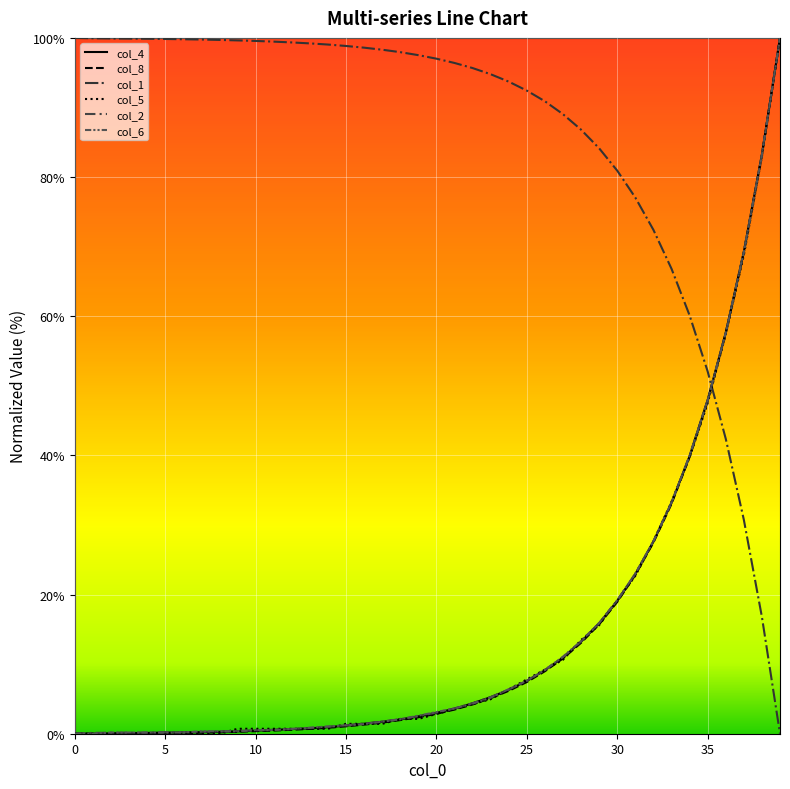

Reading left to right, list all the values displayed in this chart.

col_4: 0.0	0.0	0.1	0.1	0.1	0.2	0.2	0.2	0.3	0.3	0.4	0.6	0.7	0.8	0.9	1.2	1.4	1.7	2.0	2.5	3.0	3.6	4.4	5.3	6.3	7.6	9.1	11.0	13.2	15.9	19.1	23.0	27.6	33.2	39.9	48.0	57.6	69.2	83.2	100.0
col_8: 0.0	0.0	0.0	0.0	0.0	0.1	0.1	0.2	0.2	0.3	0.4	0.4	0.6	0.7	0.9	1.1	1.3	1.6	2.0	2.4	2.9	3.5	4.2	5.1	6.2	7.4	9.0	10.8	13.1	15.7	18.9	22.8	27.5	33.0	39.8	47.8	57.5	69.2	83.2	100.0
col_1: 100.0	99.9	99.9	99.9	99.9	99.8	99.8	99.8	99.7	99.6	99.6	99.5	99.3	99.2	99.0	98.8	98.6	98.3	97.9	97.5	97.0	96.4	95.7	94.8	93.7	92.4	90.9	89.0	86.8	84.1	80.9	77.0	72.4	66.8	60.1	52.1	42.4	30.8	16.8	0.0
col_5: 0.0	0.0	0.0	0.0	0.0	0.0	0.0	0.0	0.0	0.7	0.7	0.7	0.7	0.7	0.7	1.4	1.4	1.4	2.1	2.1	2.8	3.5	4.3	5.0	6.4	7.8	9.2	10.6	13.5	15.6	19.1	22.7	27.7	33.3	39.7	47.5	57.4	68.8	83.0	100.0
col_2: 0.0	0.1	0.1	0.2	0.2	0.2	0.2	0.3	0.3	0.4	0.5	0.6	0.7	0.8	1.0	1.2	1.4	1.8	2.1	2.5	3.0	3.6	4.4	5.3	6.3	7.6	9.2	11.0	13.2	15.9	19.1	23.0	27.7	33.2	39.9	48.0	57.6	69.3	83.2	100.0
col_6: 0.0	0.0	0.2	0.2	0.2	0.2	0.2	0.3	0.3	0.3	0.5	0.5	0.7	0.9	1.0	1.2	1.4	1.7	2.1	2.6	3.1	3.6	4.3	5.2	6.4	7.6	9.2	11.1	13.3	15.9	19.2	23.0	27.7	33.2	40.0	47.9	57.6	69.2	83.2	100.0